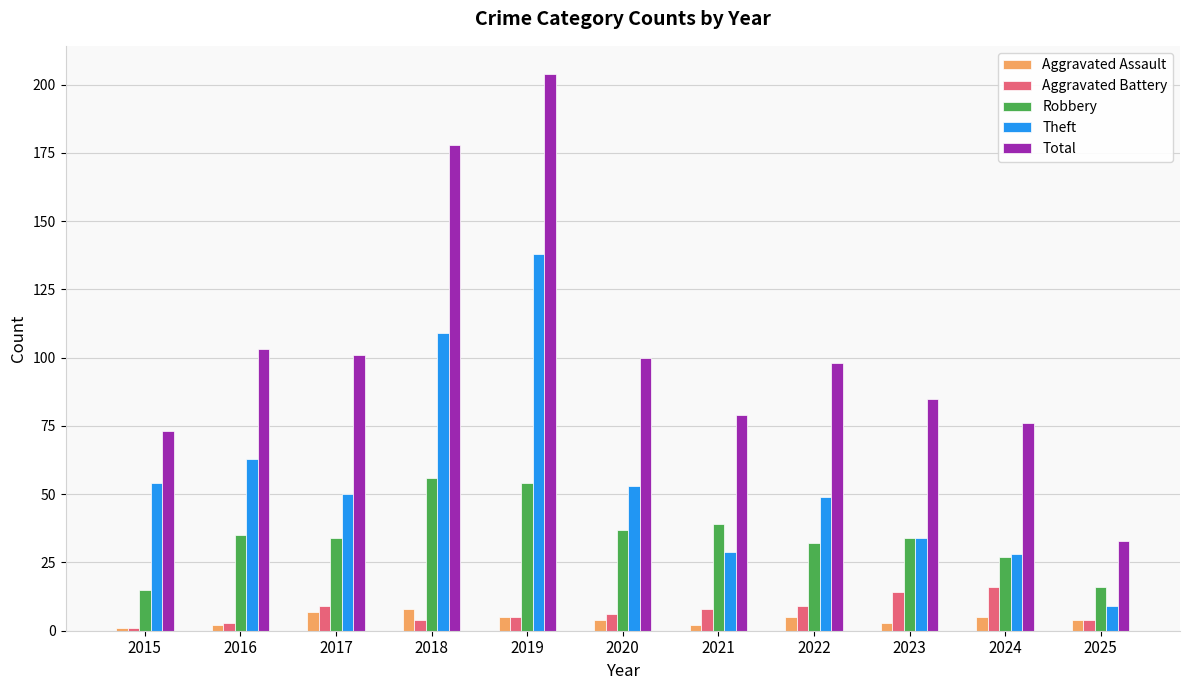

What is the spread (max minus min) of values at 2016?

101